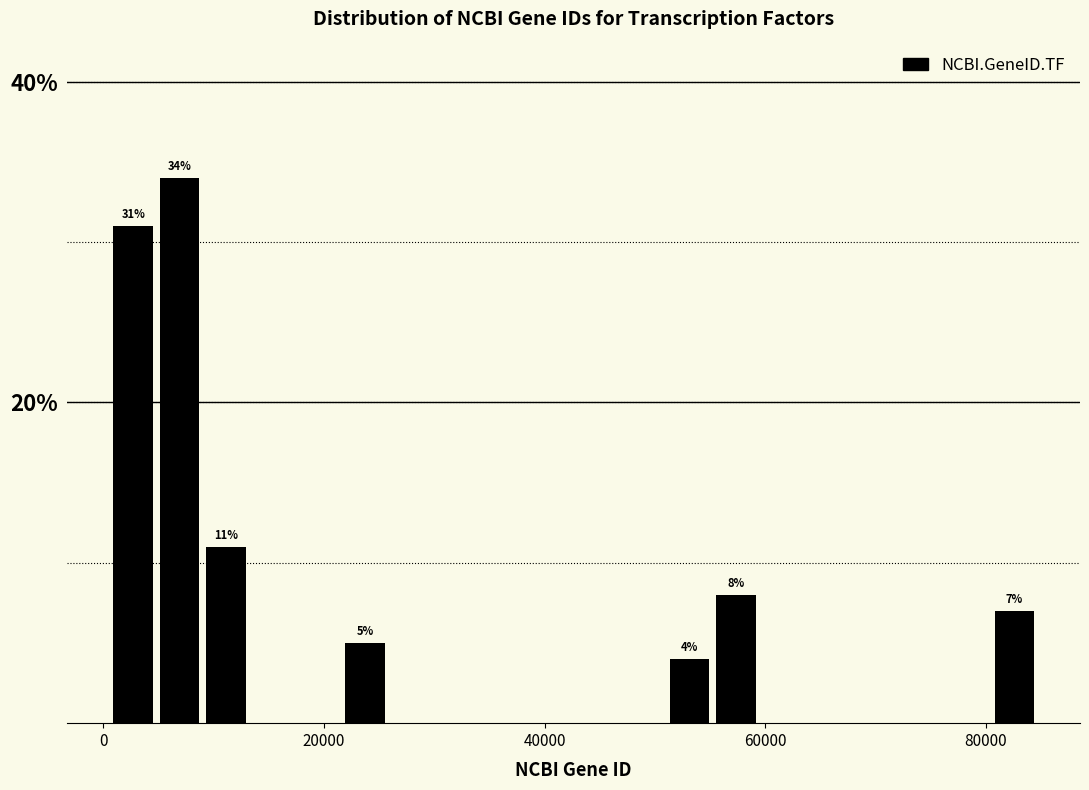

Read against the x-axis, roughly where is the centre of the tallest bar?

6000